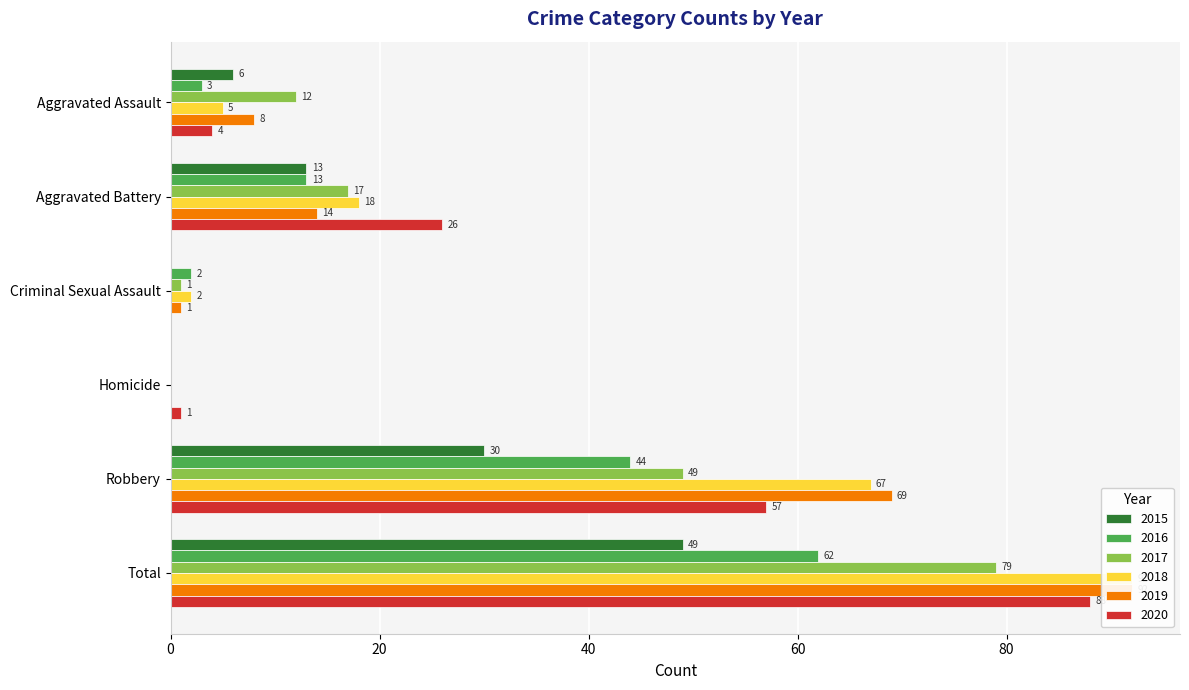

List the labels in order of 2016 value, smallest first.

Homicide, Criminal Sexual Assault, Aggravated Assault, Aggravated Battery, Robbery, Total